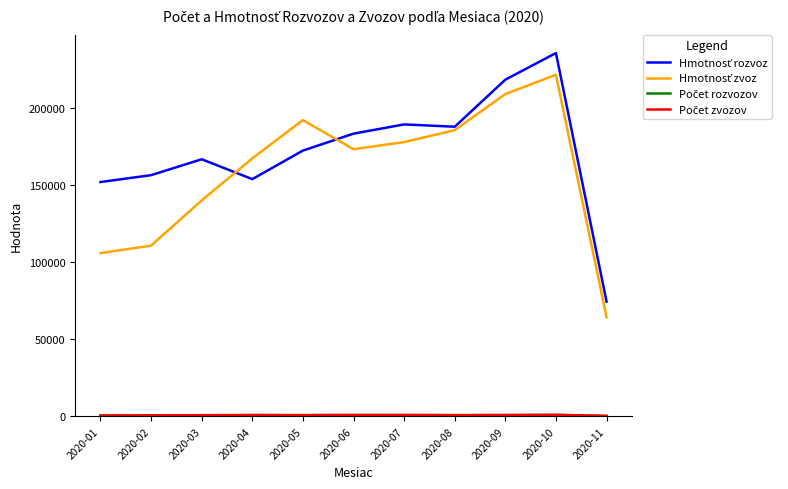

Does the chart have visible grid lines?

No